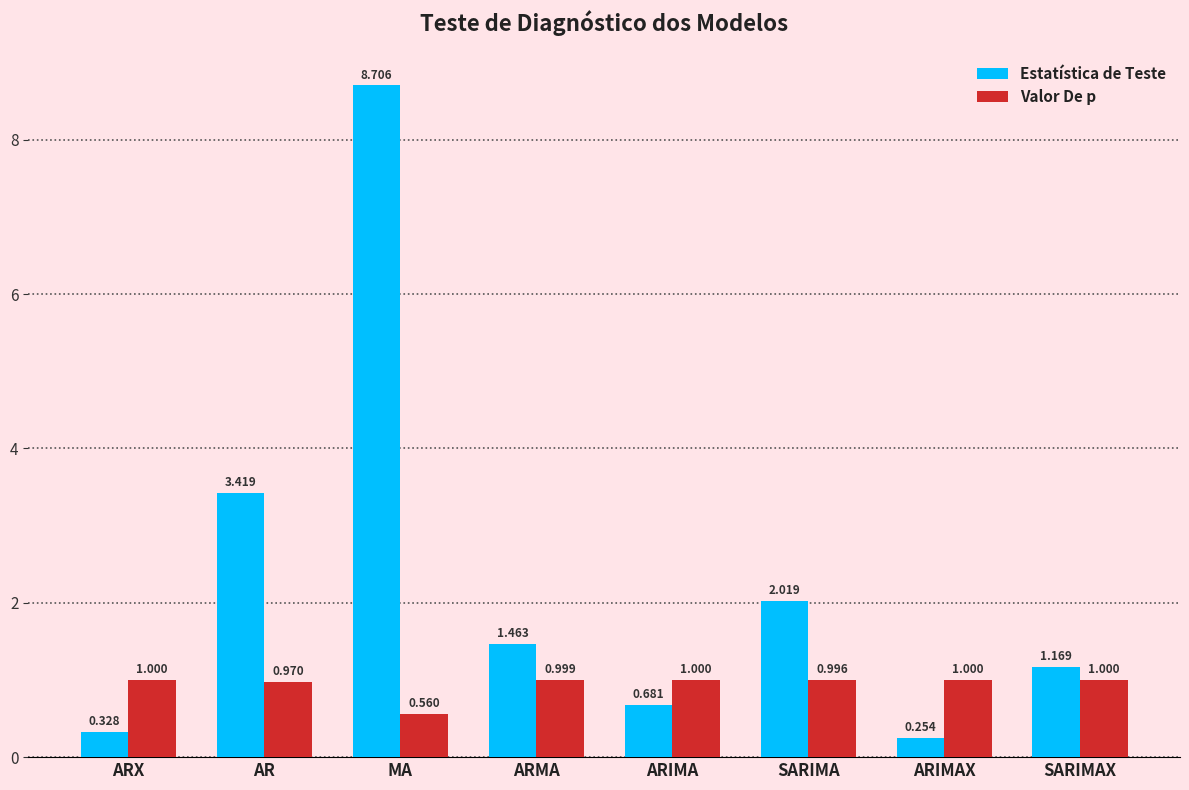

True or false: Valor De p has a value of 1.0 at SARIMA.

True